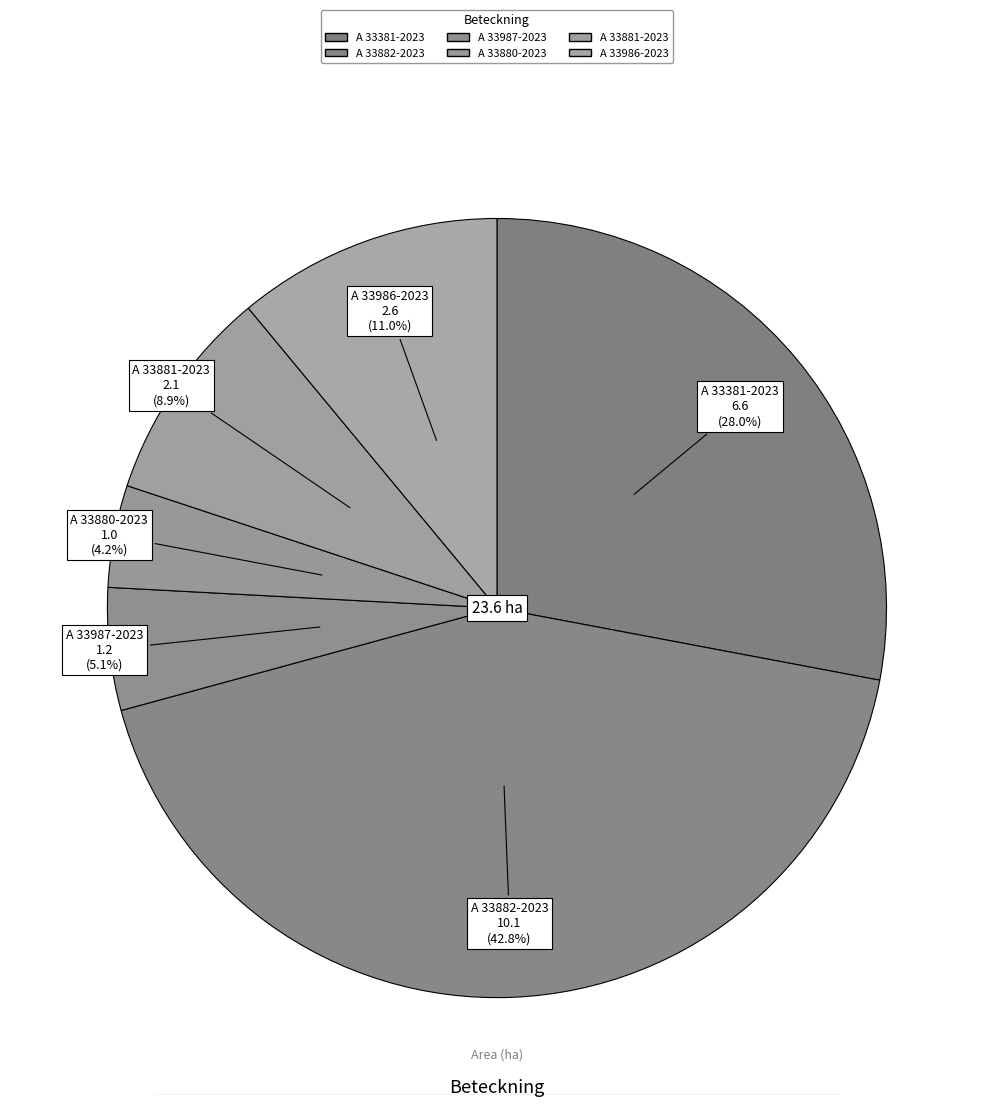

To the nearest percent, what portion does A 33986-2023 represent?

11%